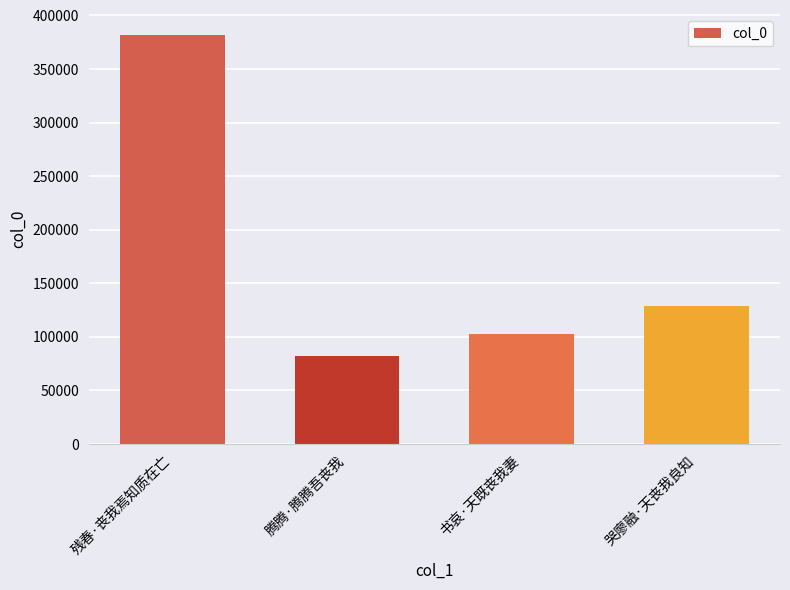

What is the difference between the values at 书哀·天既丧我妻 and 腾腾·腾腾吾丧我?

20602